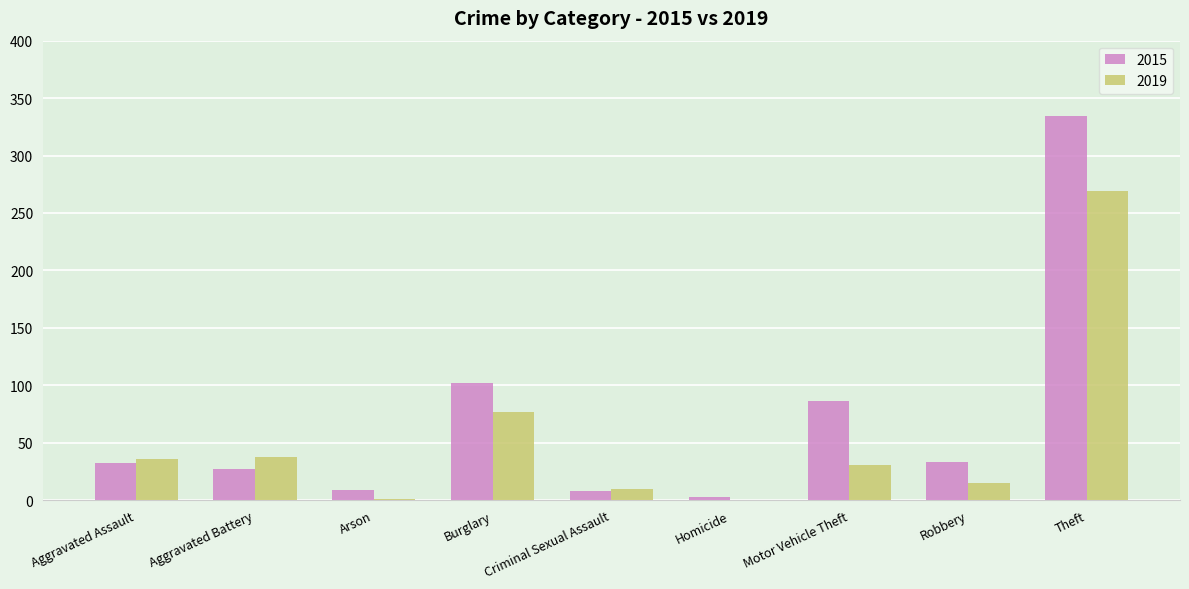

Count the number of data series in this chart.

2